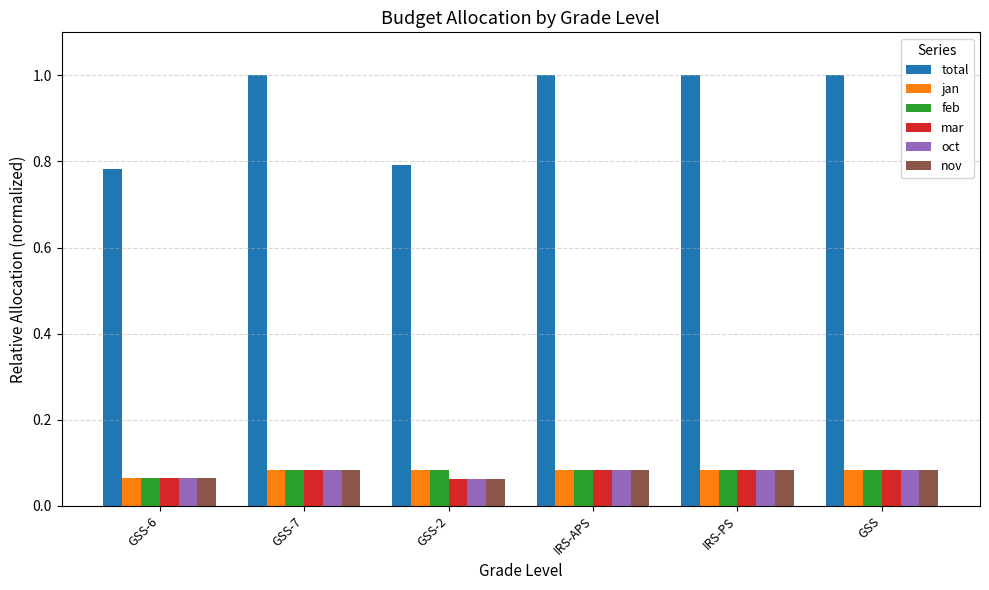

How many bars are there in total?

36